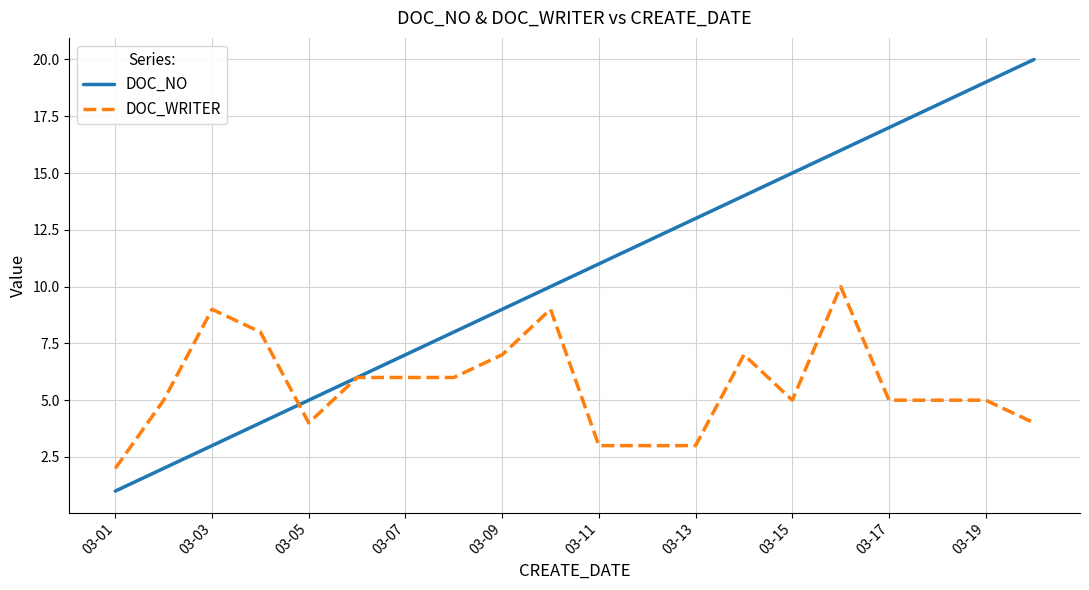

List the series in order of their overall mean, highest first.

DOC_NO, DOC_WRITER